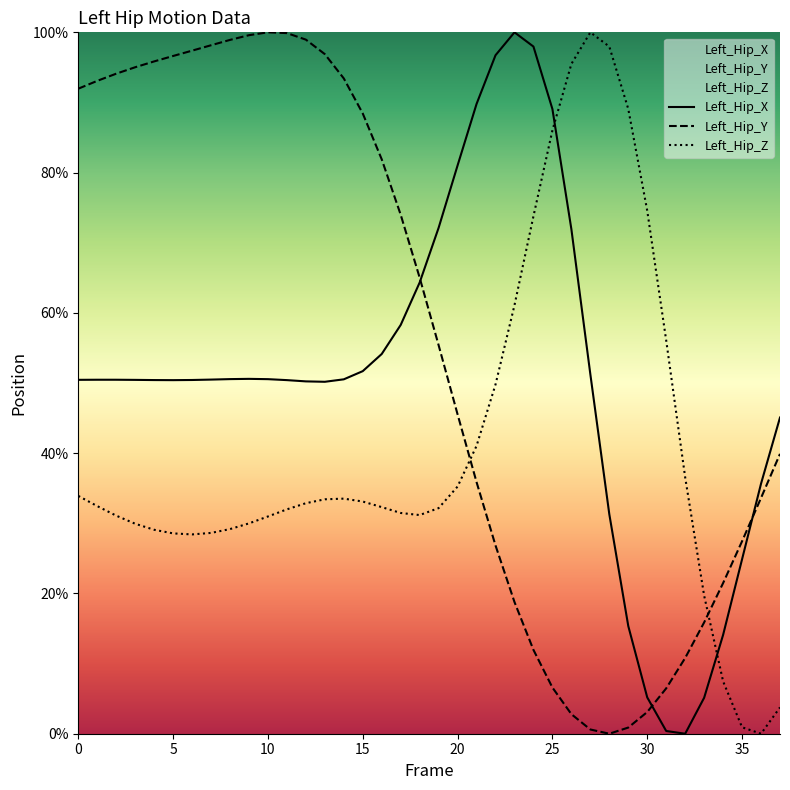

Reading left to right, list all the values displayed in this chart.

Left_Hip_X: 50.5	50.5	50.5	50.4	50.4	50.4	50.4	50.5	50.6	50.6	50.6	50.4	50.2	50.2	50.5	51.7	54.1	58.3	64.3	72.1	81.0	89.8	96.7	100.0	98.0	89.1	71.9	51.3	31.3	15.4	5.2	0.4	0.0	5.1	14.1	24.9	35.7	45.1
Left_Hip_Y: 92.0	93.1	94.1	95.0	95.9	96.6	97.4	98.2	98.9	99.6	100.0	99.9	99.0	96.9	93.4	88.4	81.9	74.0	65.0	55.4	45.5	35.9	26.8	18.8	12.0	6.6	2.8	0.6	0.0	0.9	3.1	6.5	10.8	15.9	21.5	27.4	33.6	39.9
Left_Hip_Z: 33.9	32.5	31.1	29.9	29.1	28.6	28.4	28.6	29.2	30.0	31.0	32.0	32.9	33.4	33.5	33.1	32.3	31.5	31.2	32.2	35.2	41.0	49.8	61.1	73.8	86.0	95.5	100.0	98.0	89.1	74.6	56.1	36.5	19.7	7.5	0.9	0.0	3.8